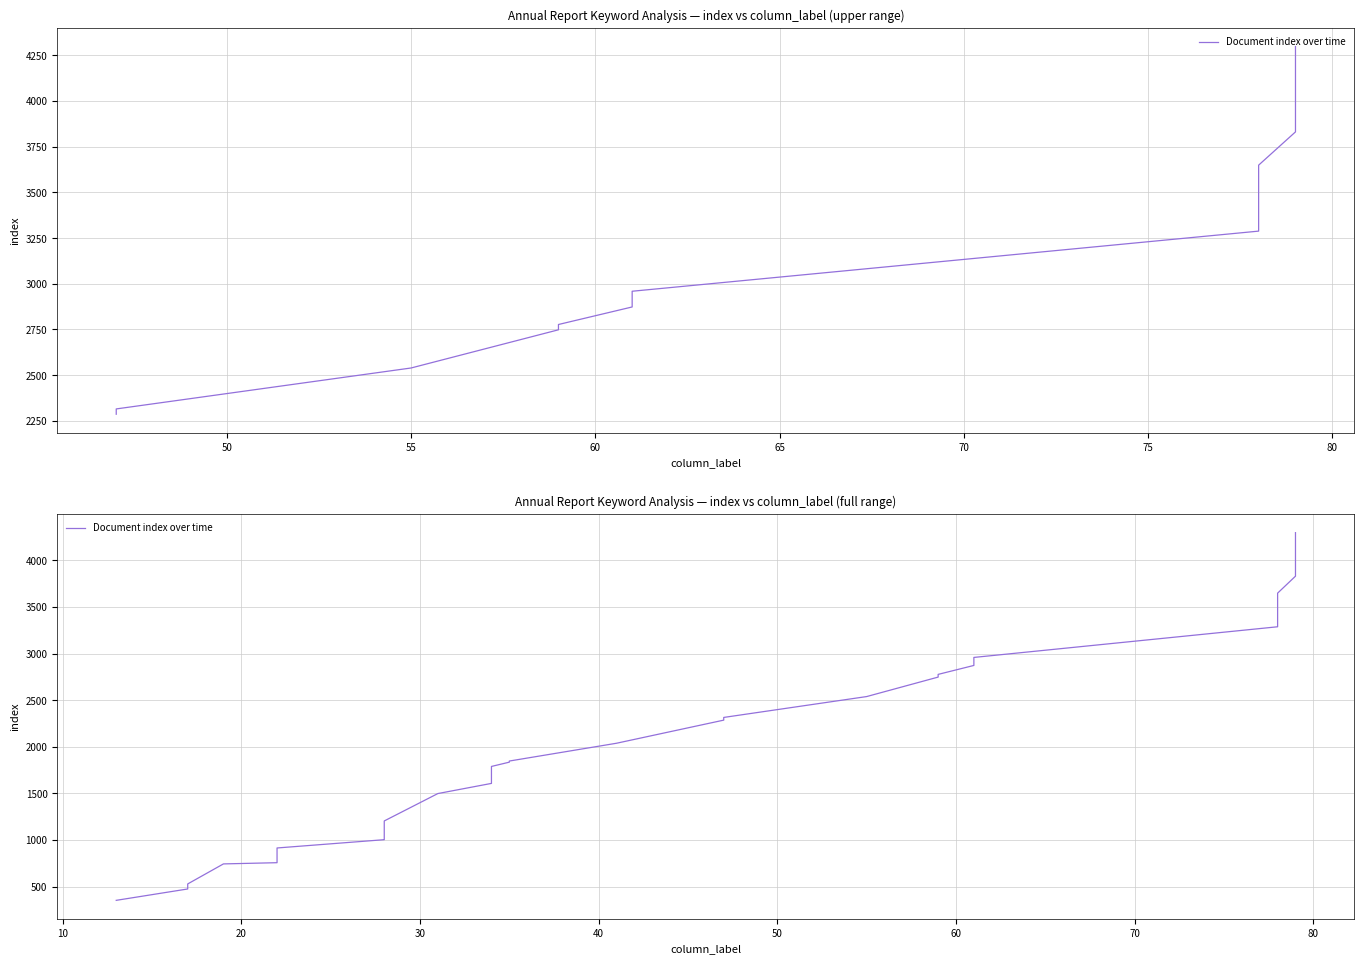

How many data points are above 2304?

19